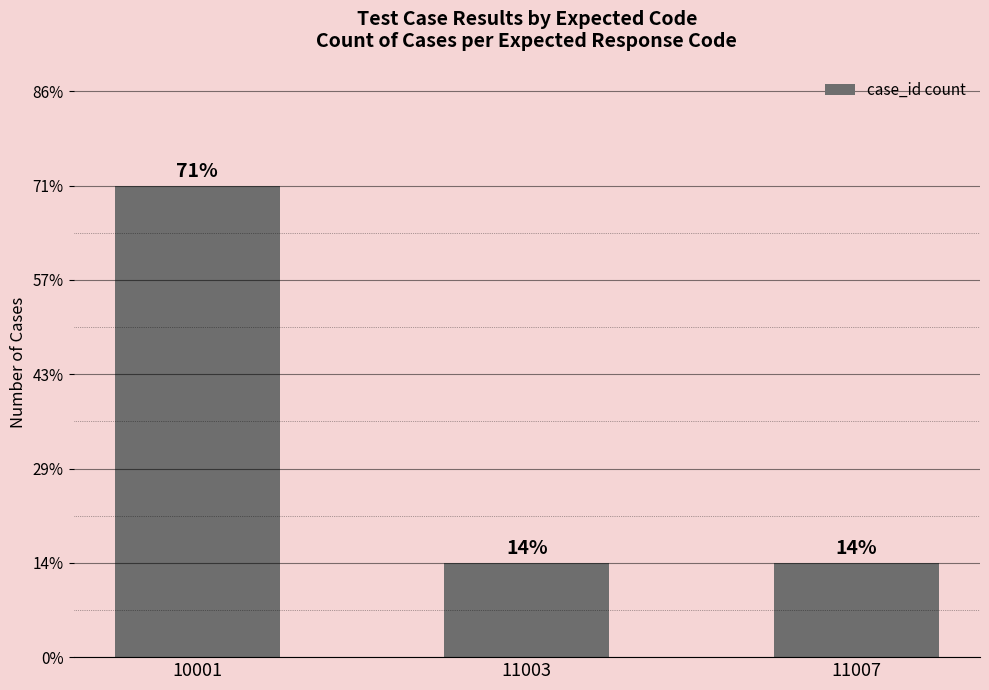

Rank the categories by value from highest to lowest.

10001, 11003, 11007